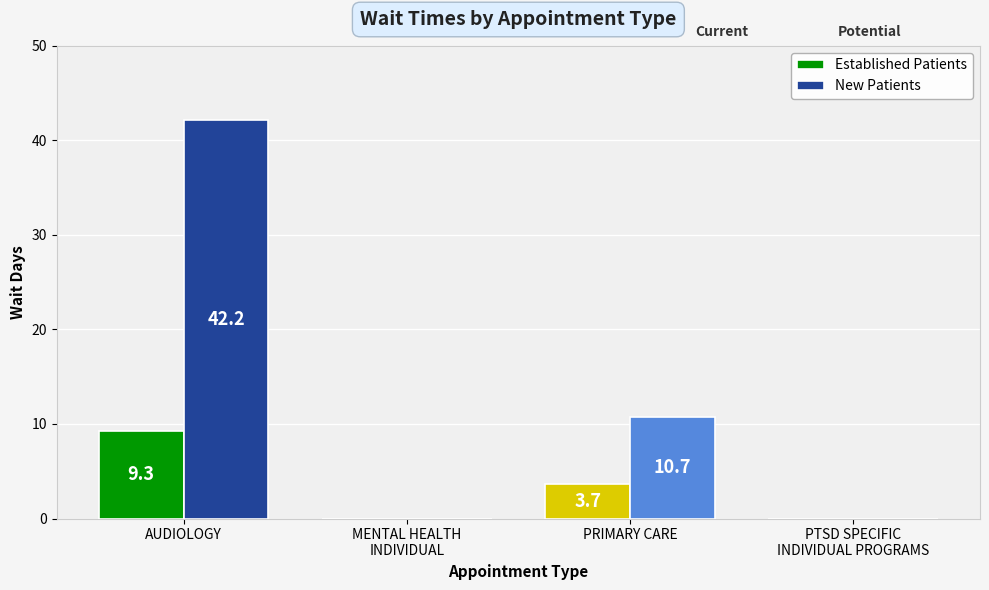

How many series are shown in this chart?

2